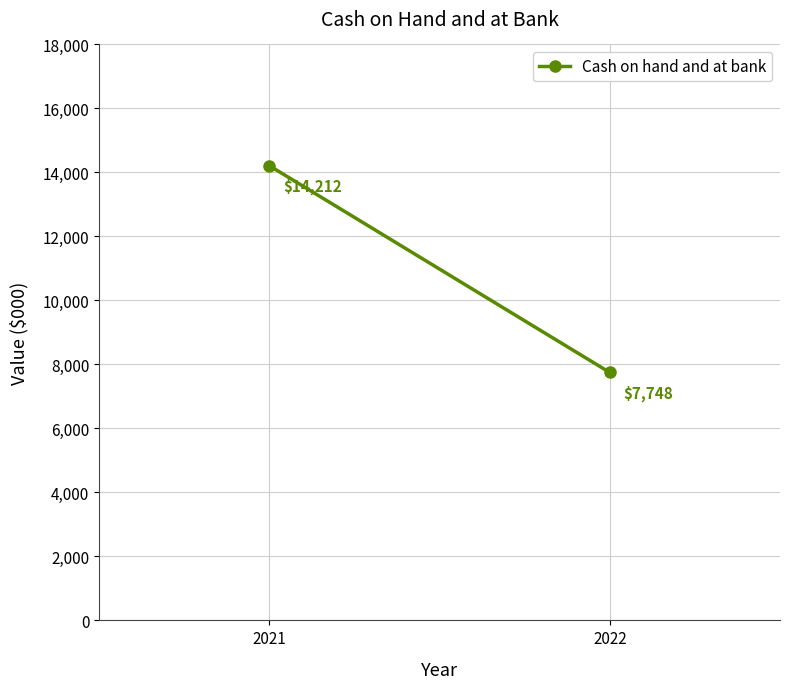

What is the smallest value displayed?

7748